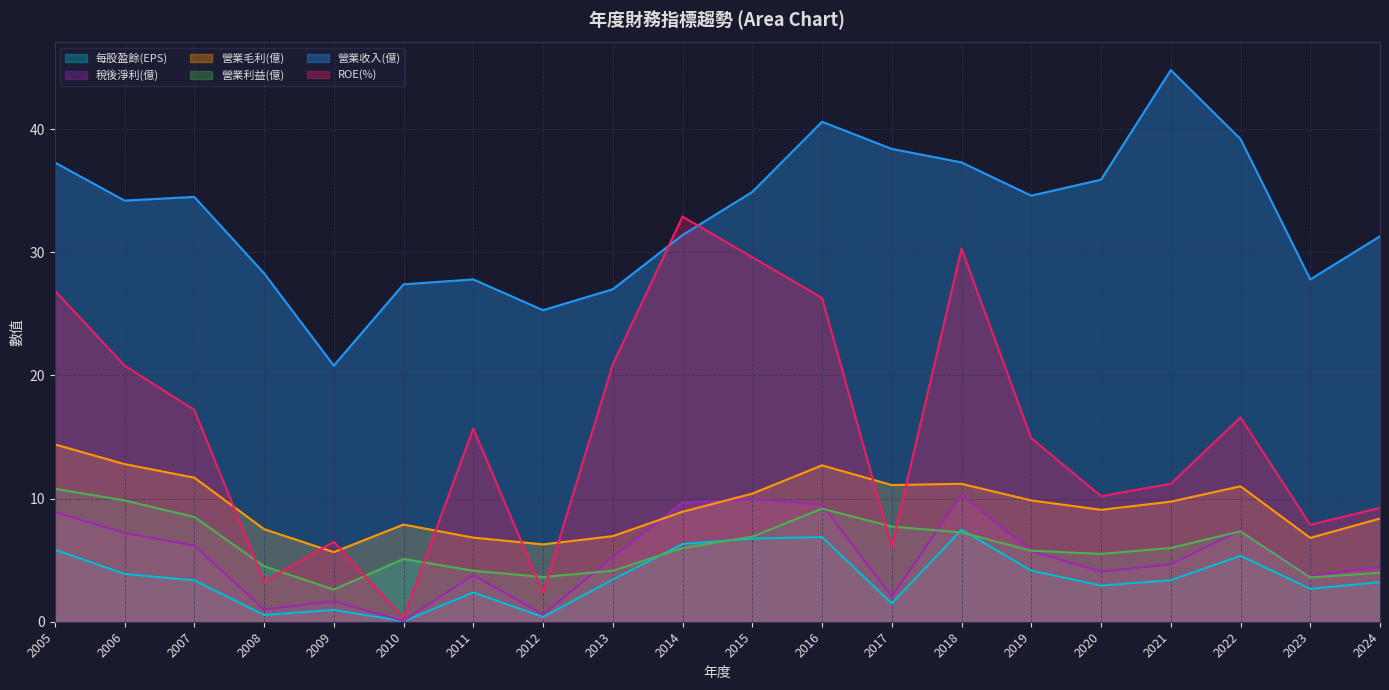

Where does the 稅後淨利(億) series first go above 5?

2005